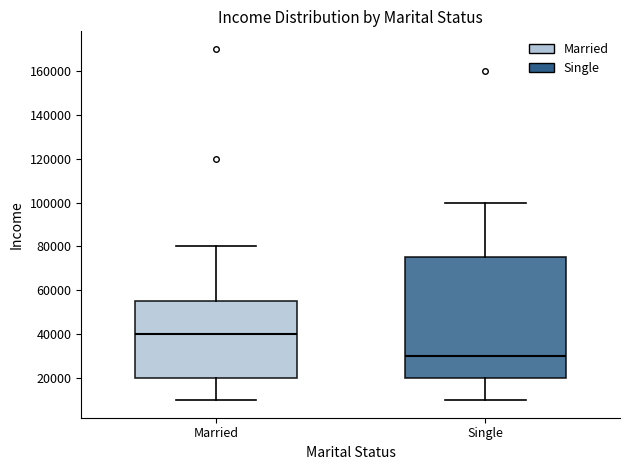

Reading left to right, transcribe this box plot: for each box, give where its median line is, the range the box spans, and where its two whiskers end, as read against the y-axis. The values are not printed on the chart, so give them approximately, as read against the axis.

Married: median 40000, box 20000 to 56000, whiskers 10000 to 80000
Single: median 30000, box 20000 to 76000, whiskers 10000 to 100000